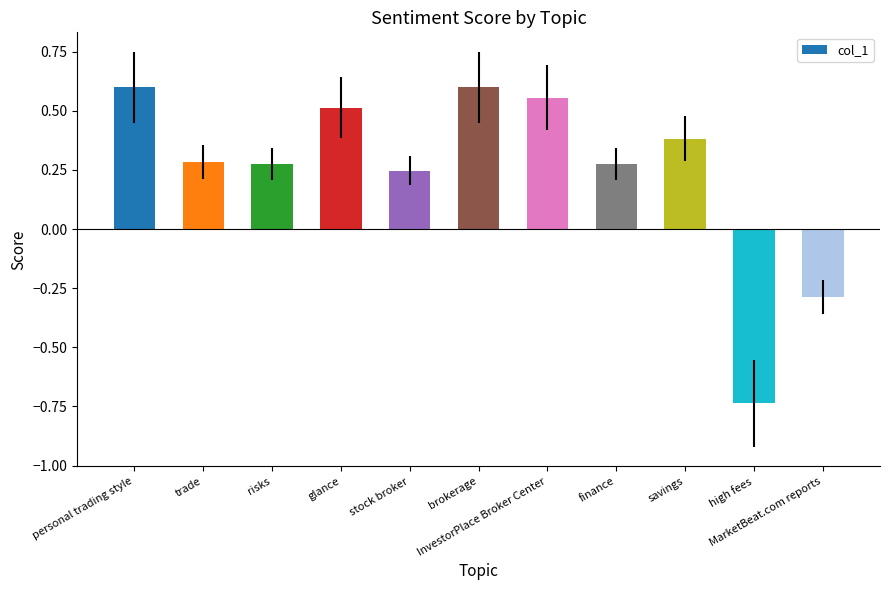

Count the values in the range 0 to 1.

9